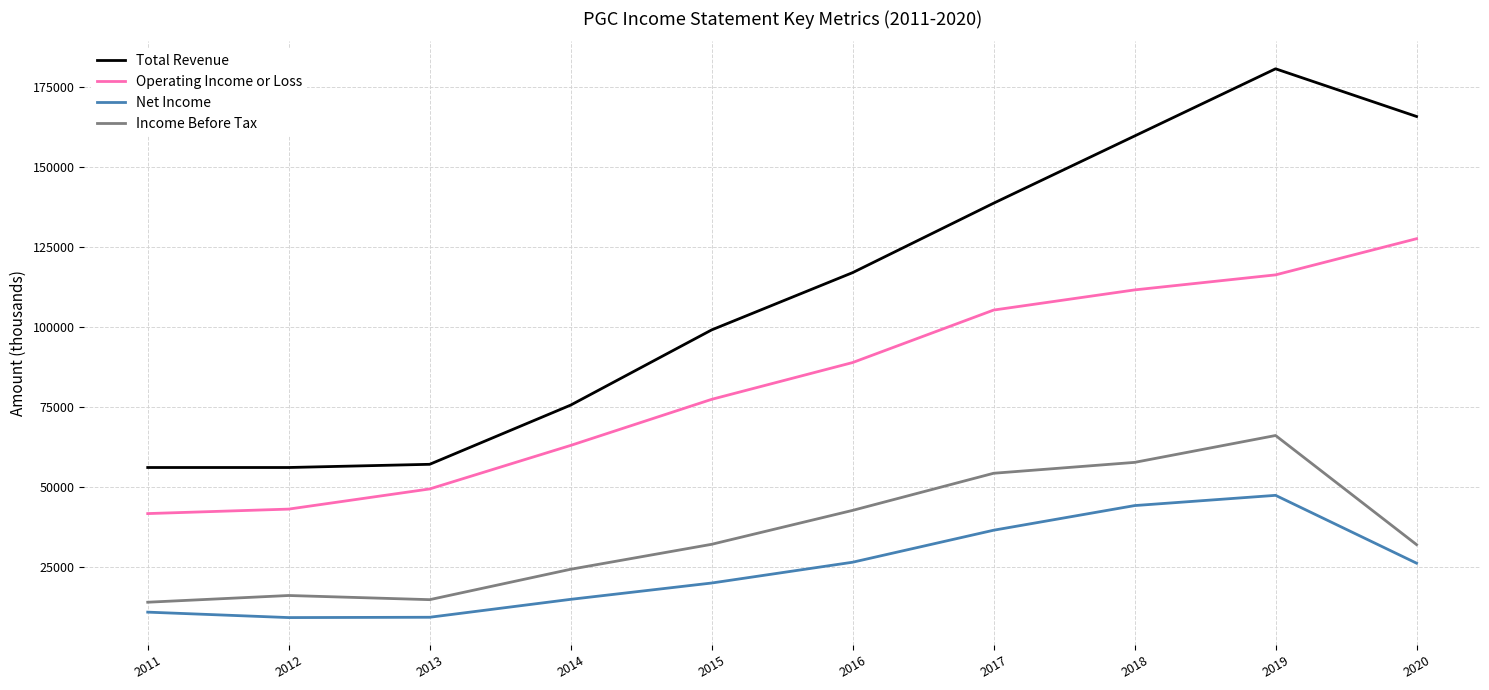

List the series in order of their peak value, lowest first.

Net Income, Income Before Tax, Operating Income or Loss, Total Revenue